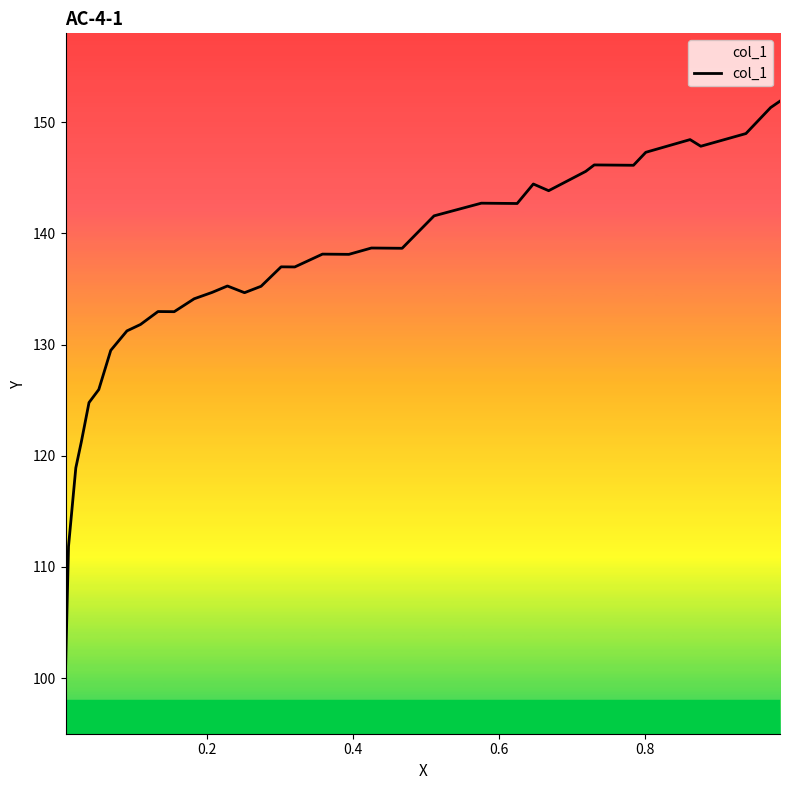

Is this an area chart (filled region under the line)?

No